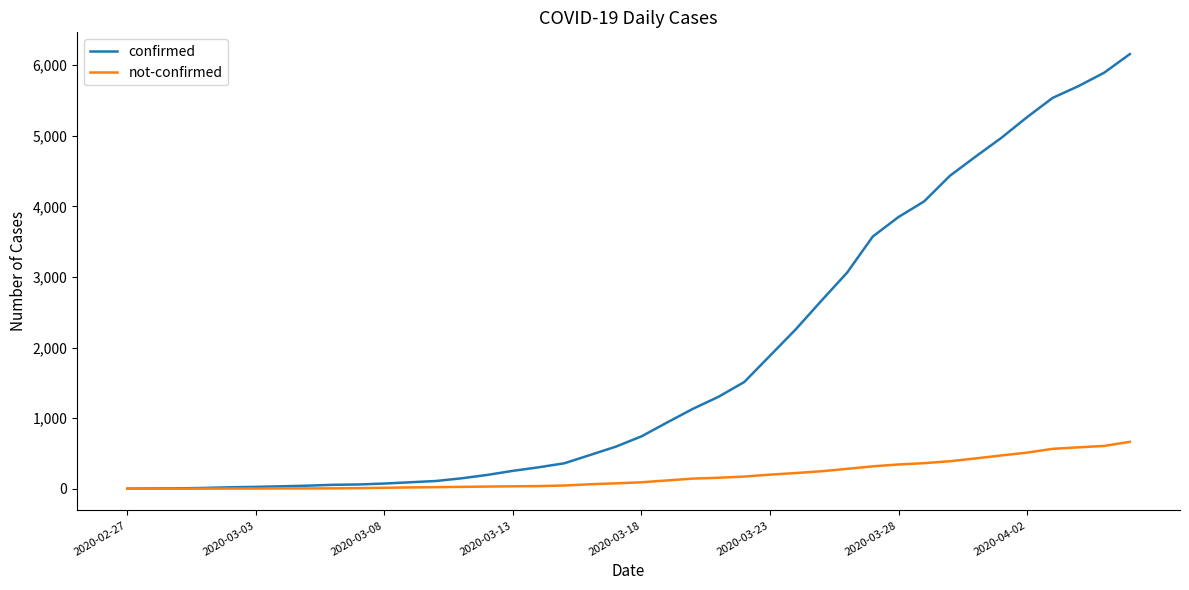

Which series has the largest range (max minus min)?

confirmed